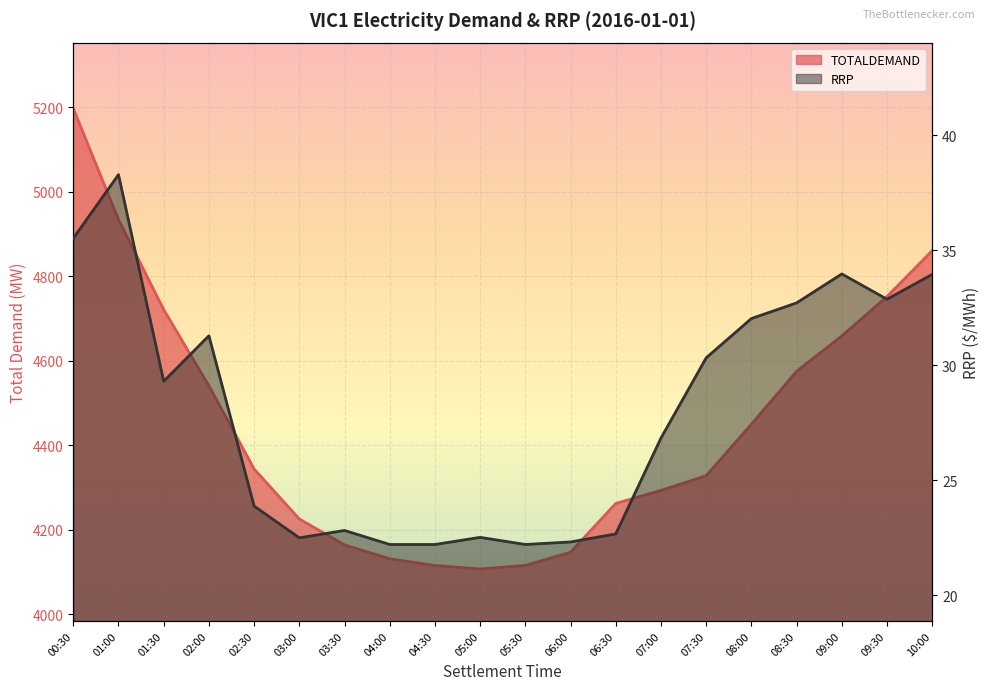

The TOTALDEMAND series shows 2944.1 at 08:00. True or false?

False